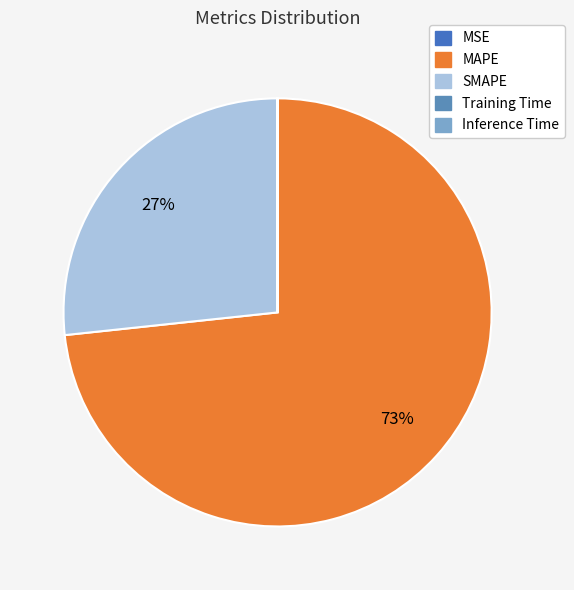

True or false: Training Time accounts for 0% of the total.

True